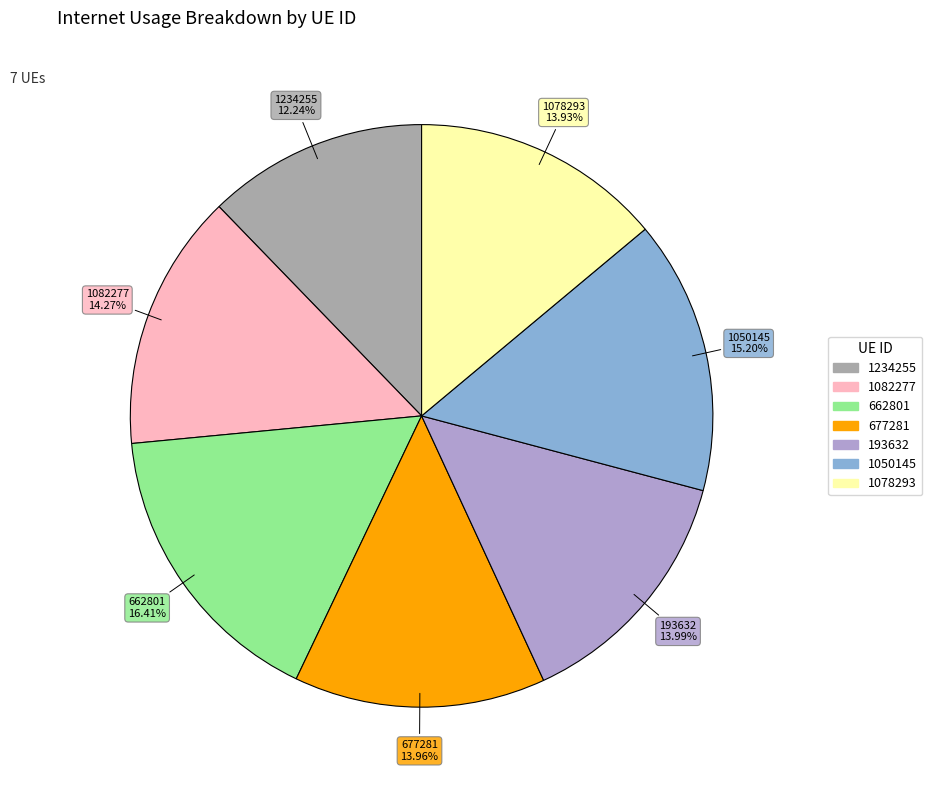

Between 677281 and 1050145, which is larger?

1050145